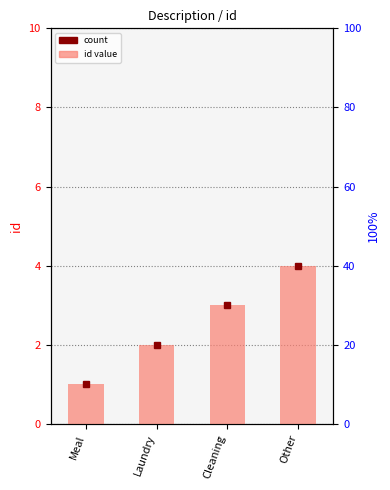

What position from the left is Meal?

1